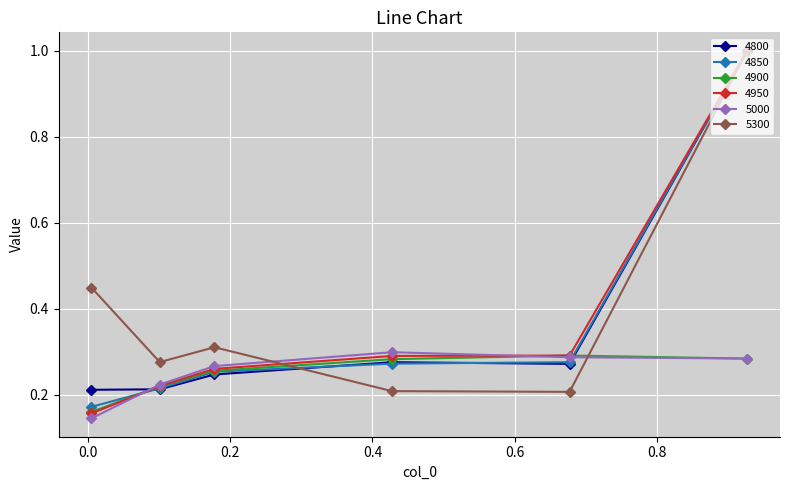

What is the maximum value for 4850?

1.0